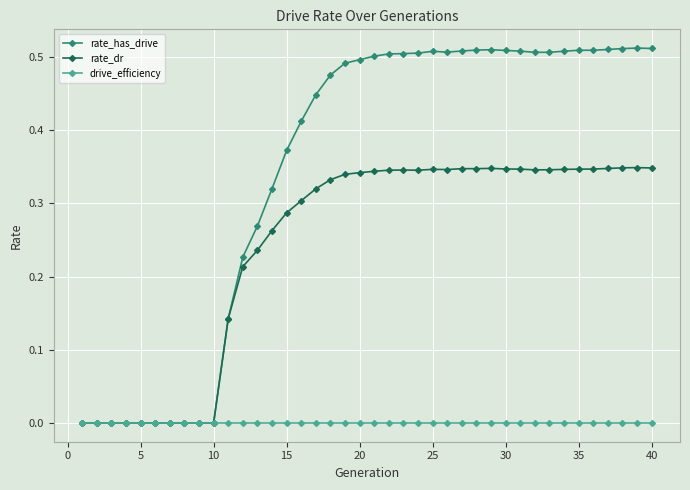

True or false: rate_dr has more than 1 interior local peaks.

True